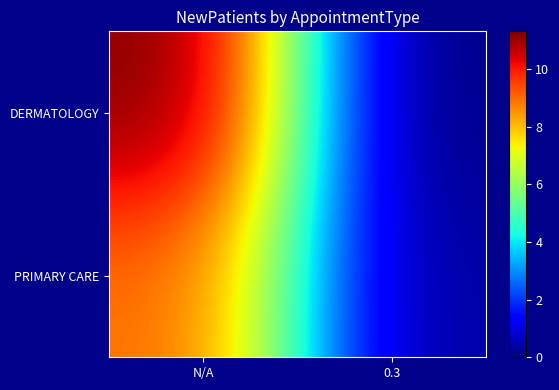

At which category does the chart reach its minimum across all series?

0.3